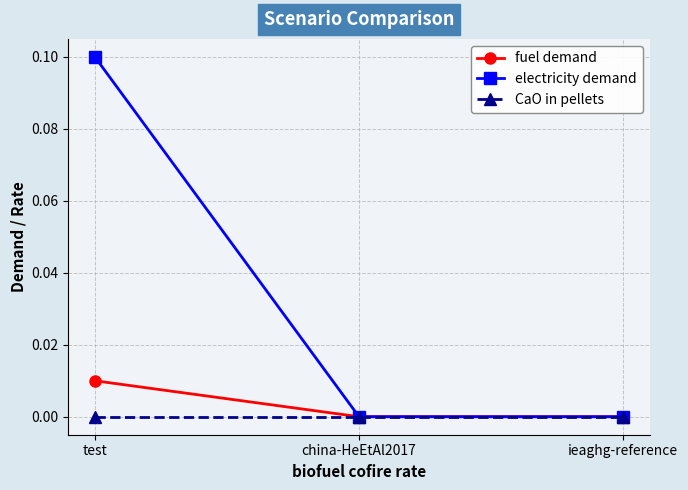

What is the label of the 1st point from the right?

ieaghg-reference